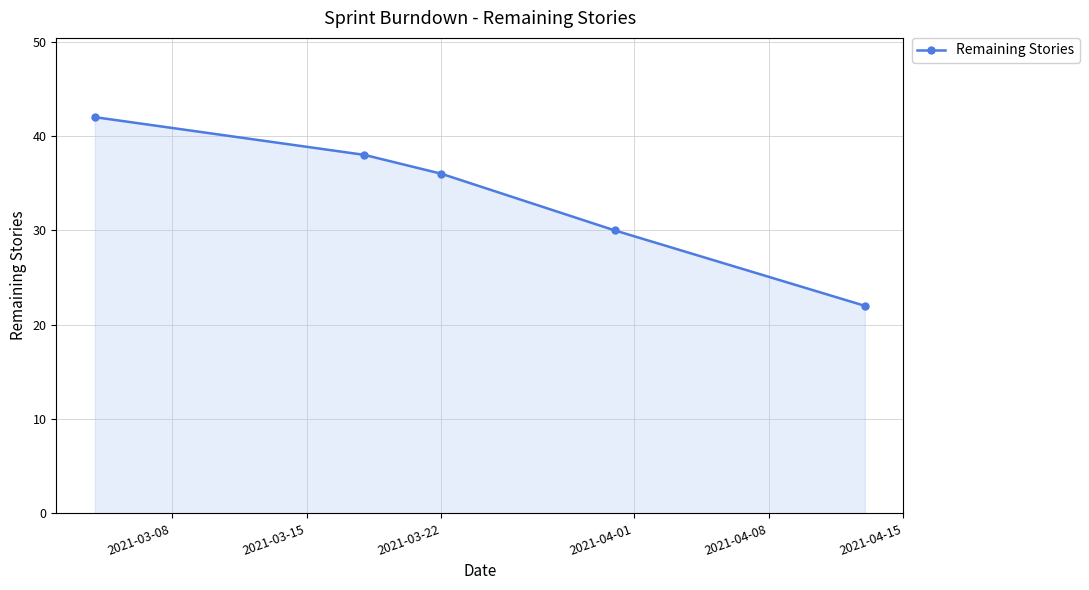

What is the minimum value shown in the chart?

22